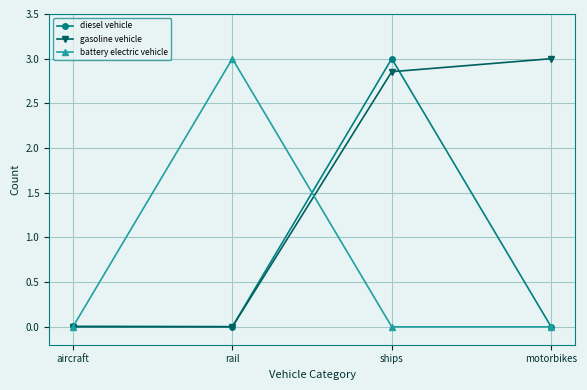

Which series changed the most between aircraft and rail?

battery electric vehicle